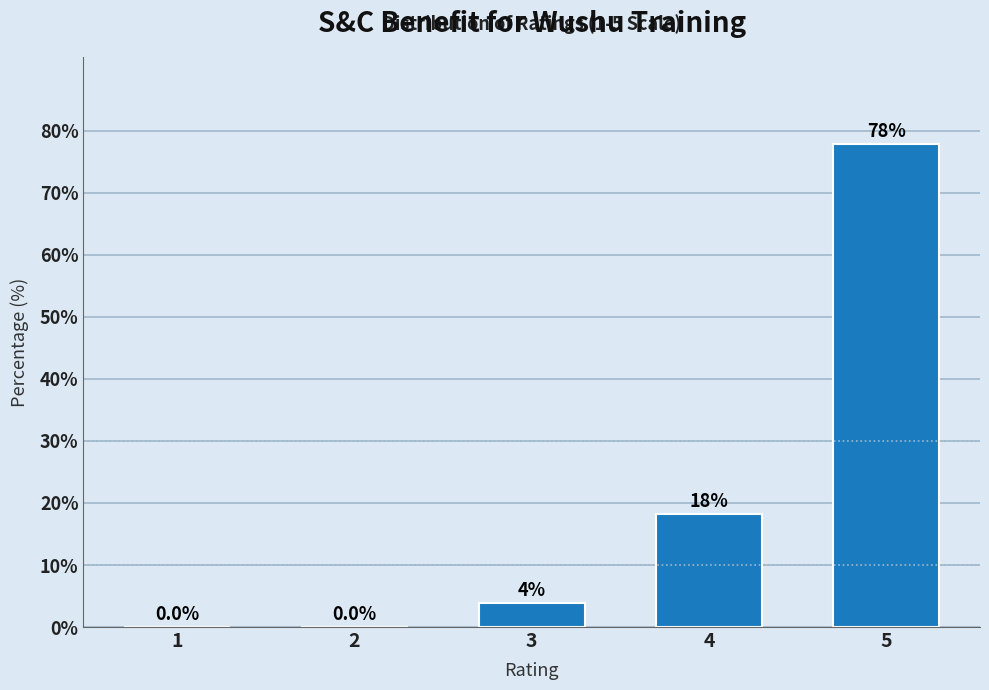

Between 4 and 3, which is larger?

4